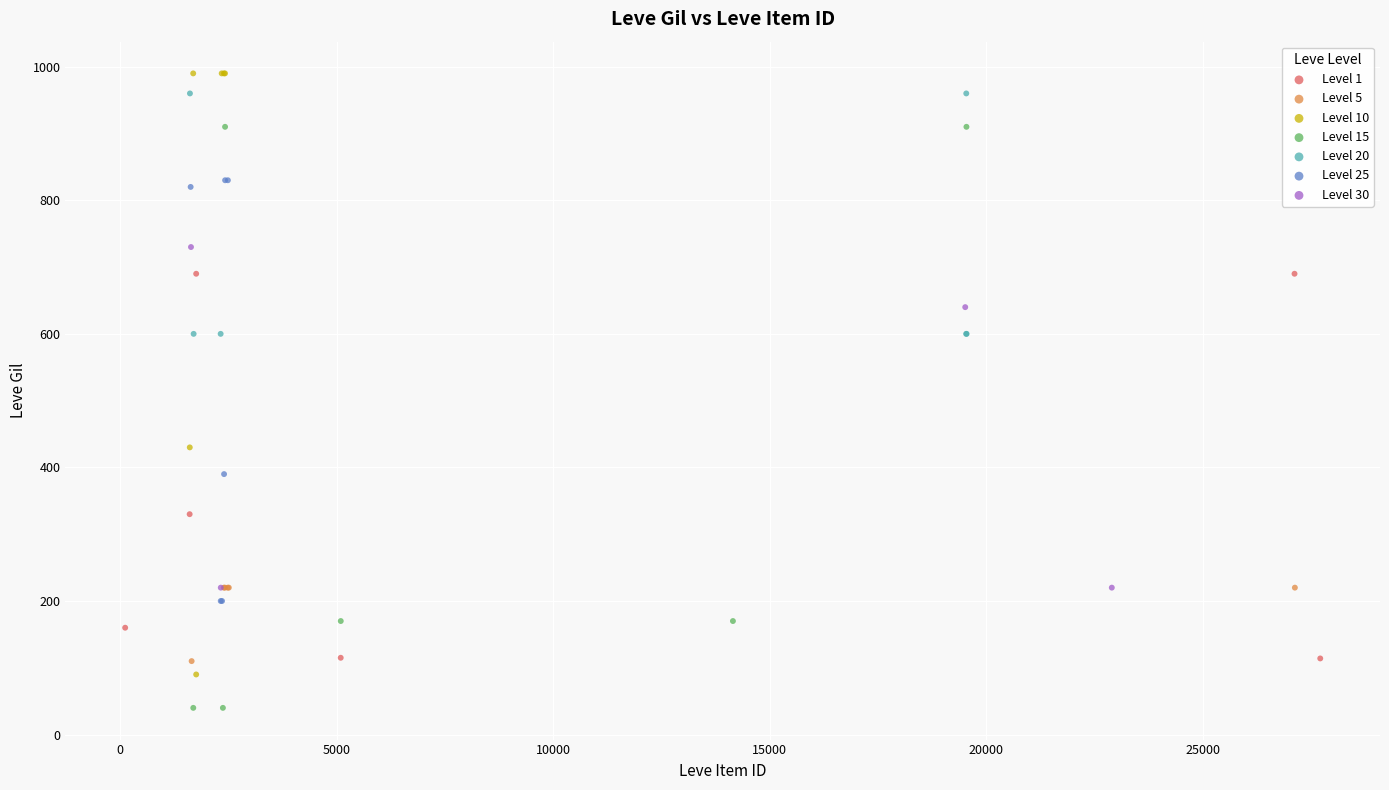

Which series contains the highest Y value?

Level 10